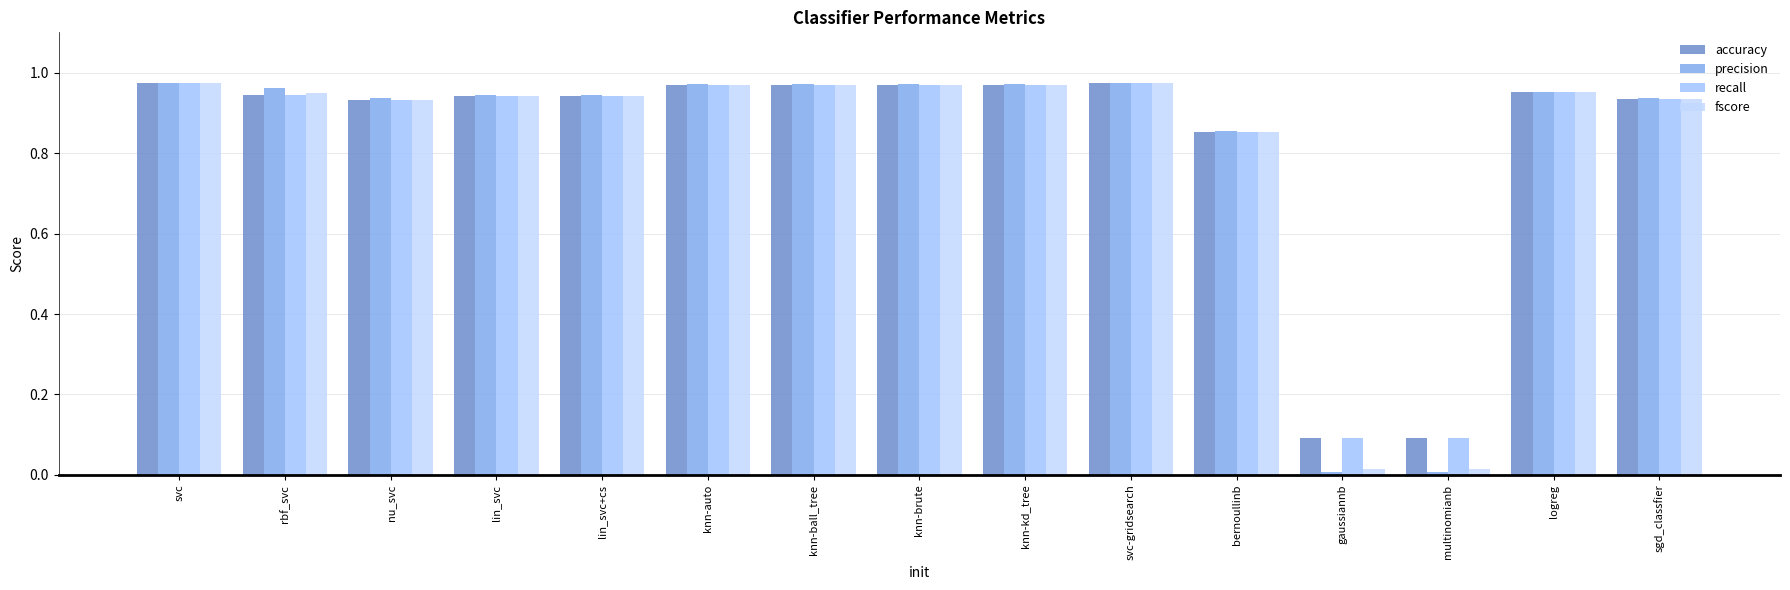

At which label does precision reach its peak?

svc